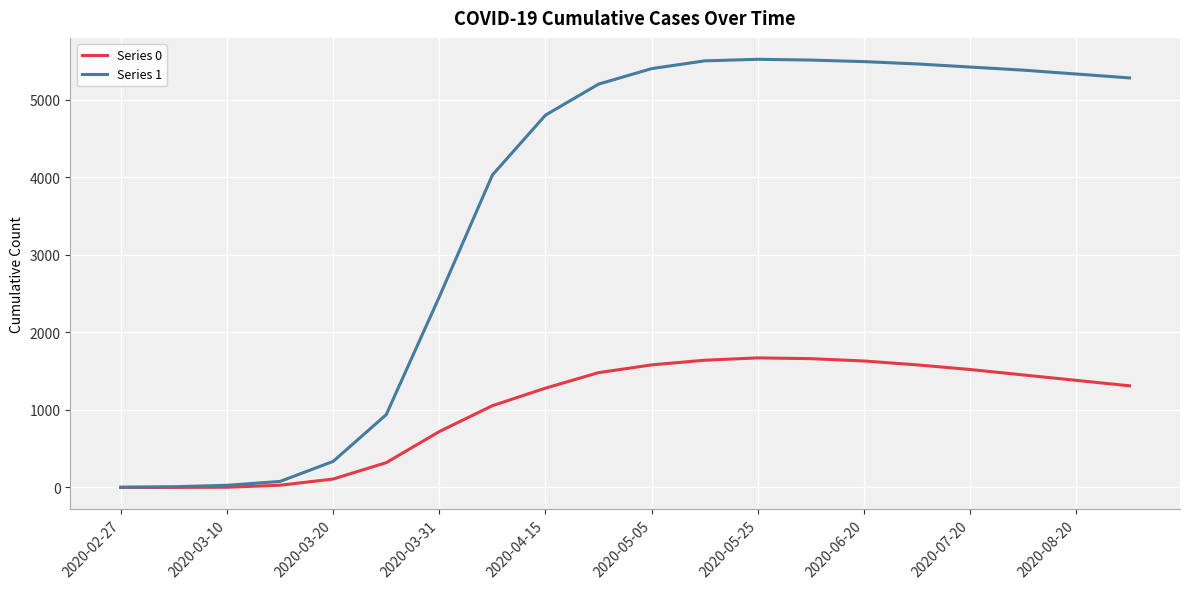

What is the difference between the maximum and second lowest values in the Series 1 series?

5511